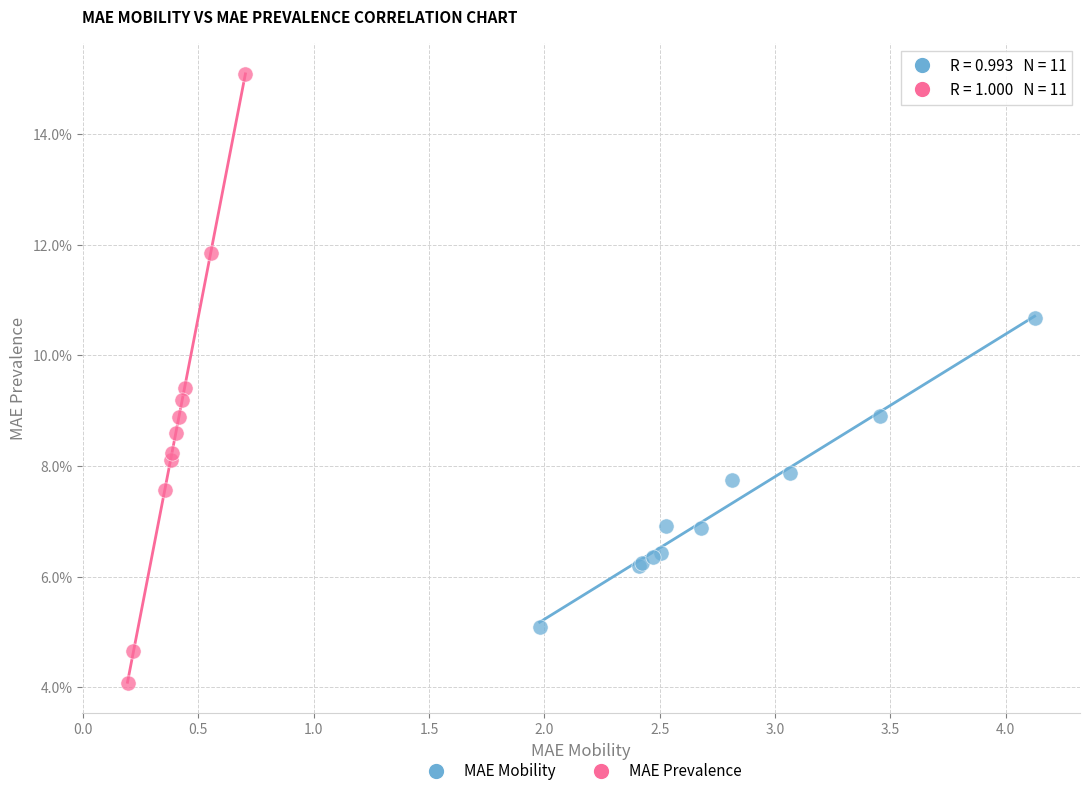

Which series has the widest spread of Y values?

MAE Prevalence